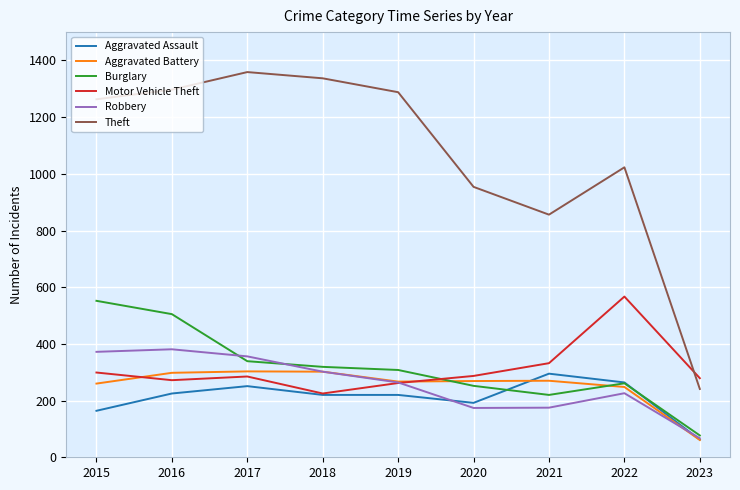

Is it true that Aggravated Assault equals 220 at 2018?

True